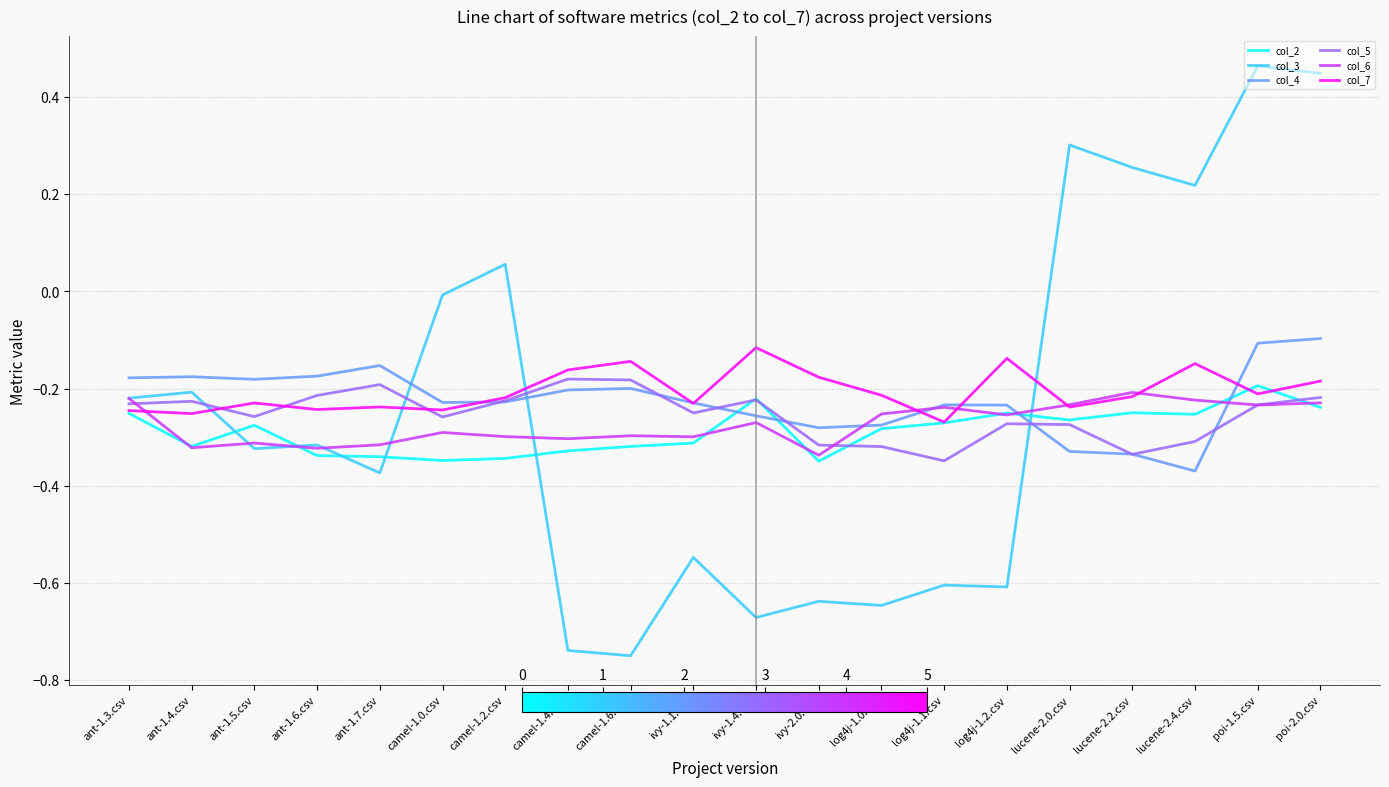

What position from the left is camel-1.4.csv?

8